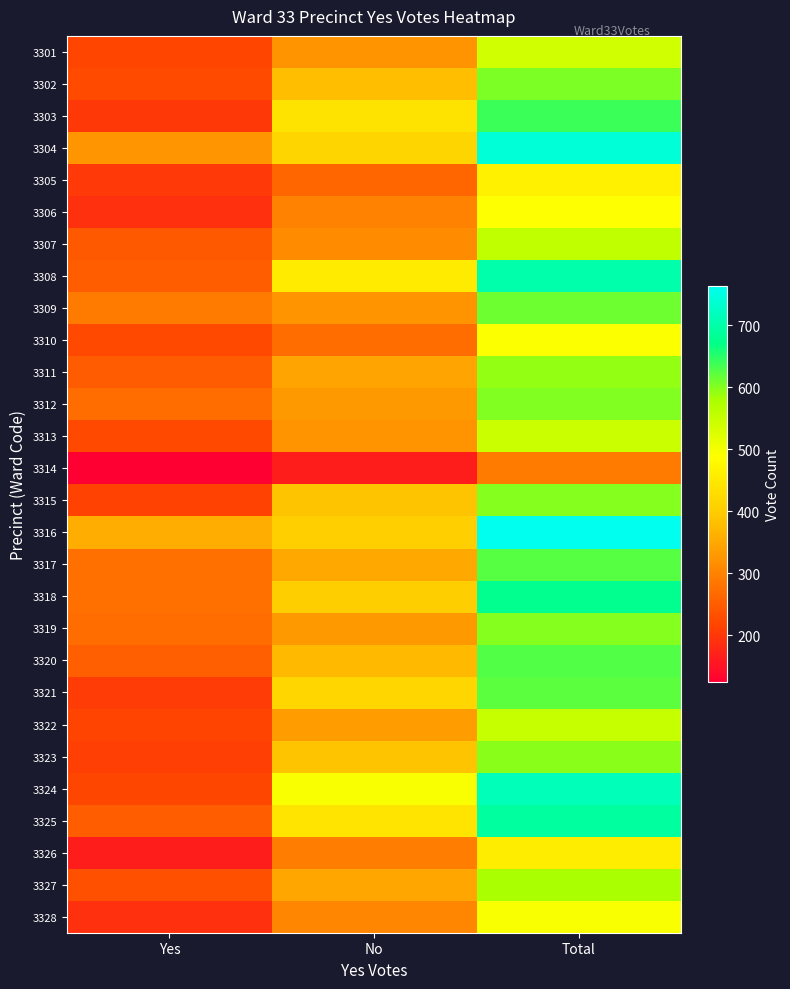

How many series are shown in this chart?

28